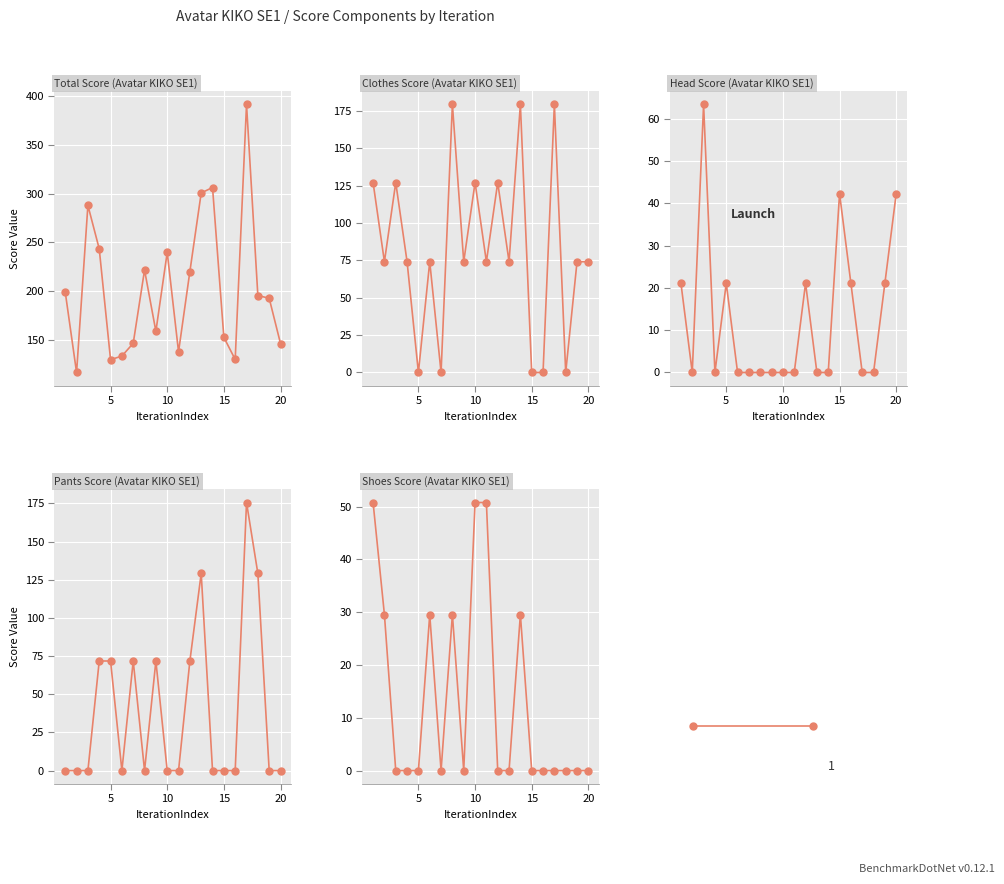

How many lines are shown in the chart?

5